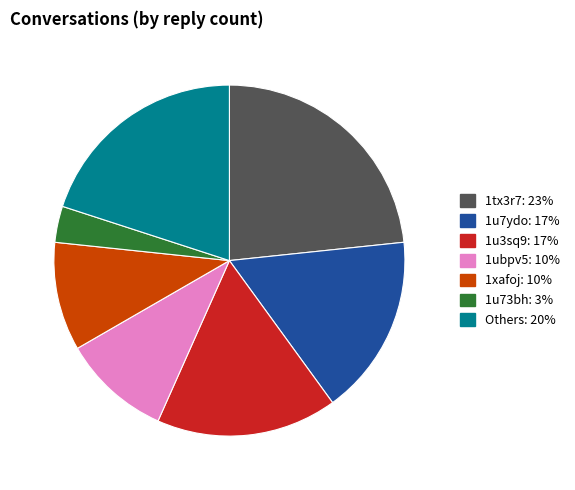

Does any single category account for the majority?

No